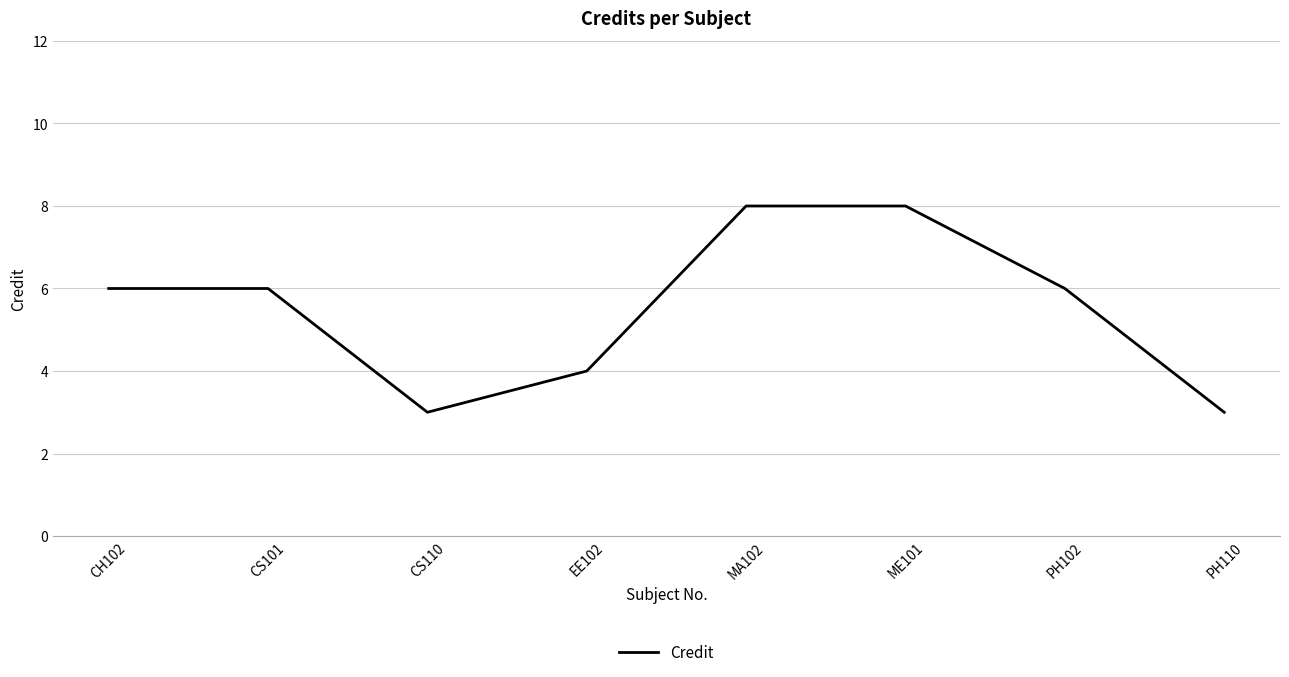

Where is the first local minimum?

CS110